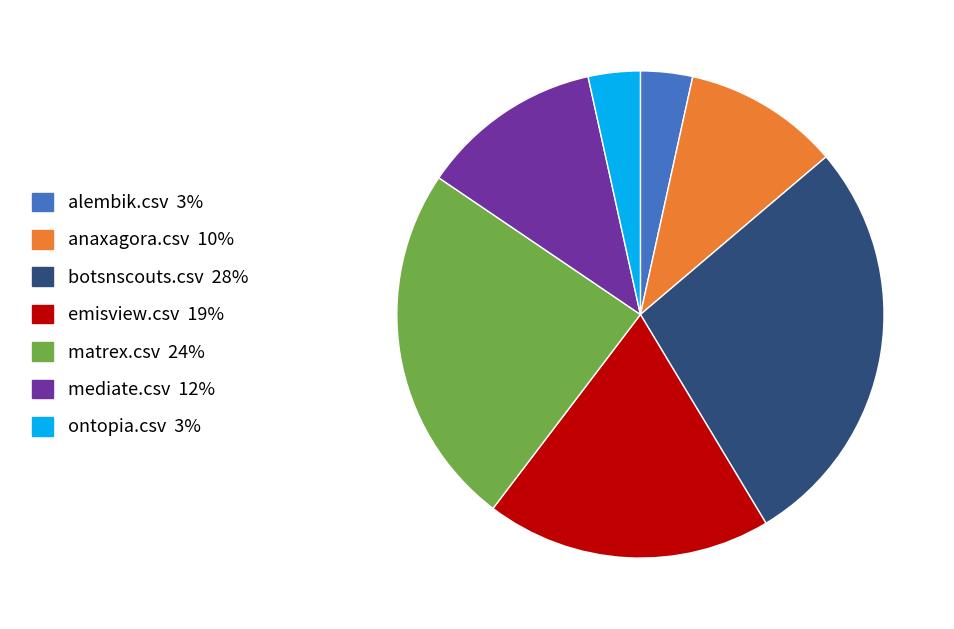

Does any single category account for the majority?

No